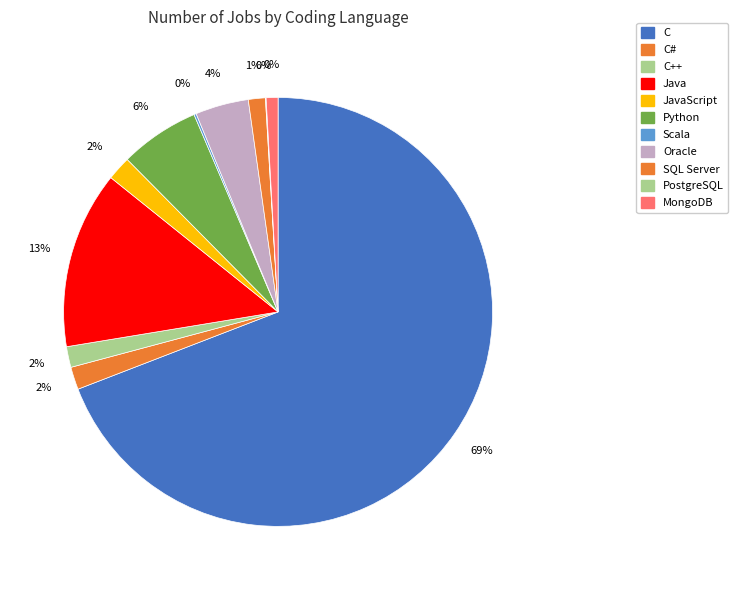

Which category has the smallest portion of the pie?

PostgreSQL